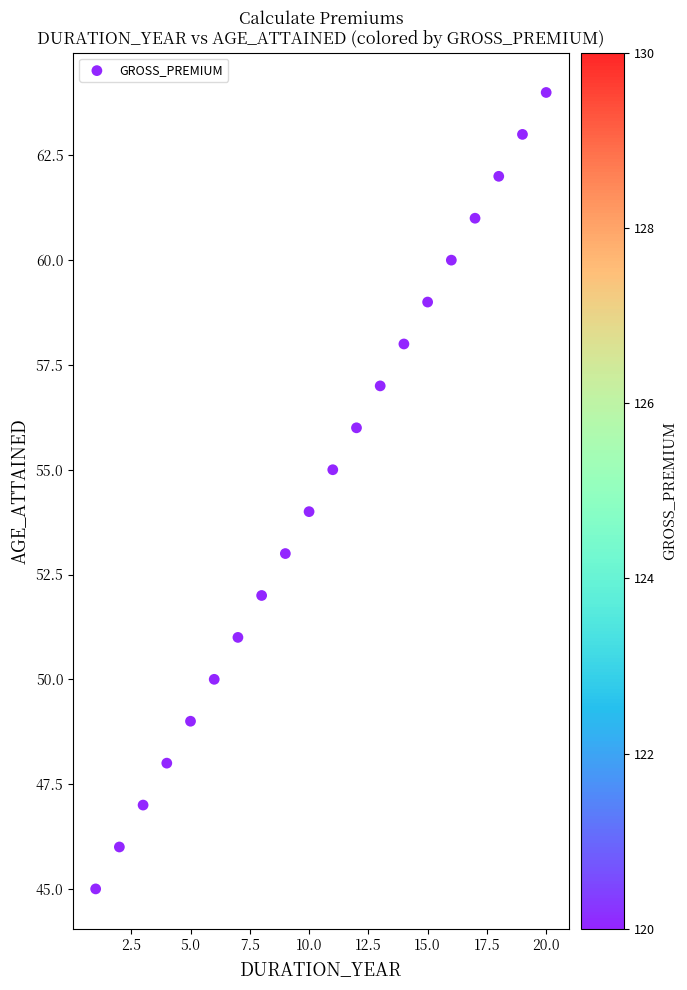

What is the range of Y values (max minus min)?

19